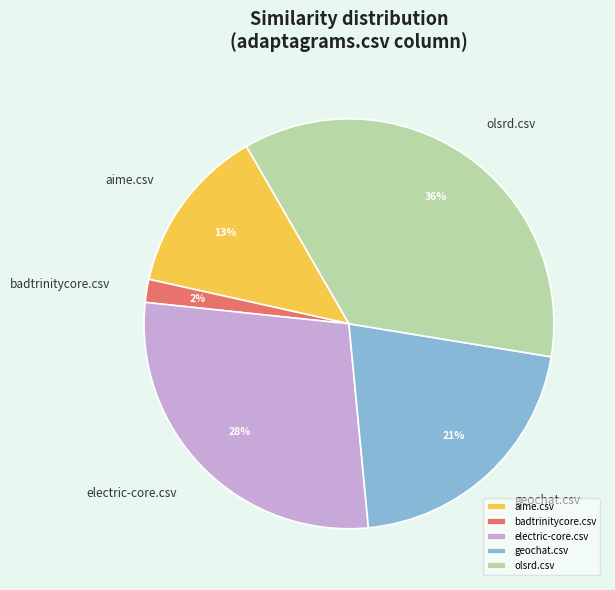

Combined, do olsrd.csv and badtrinitycore.csv account for over 50%?

No